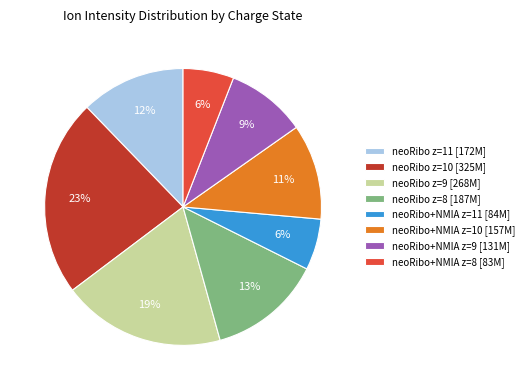

To the nearest percent, what is the average slice percentage?

12%